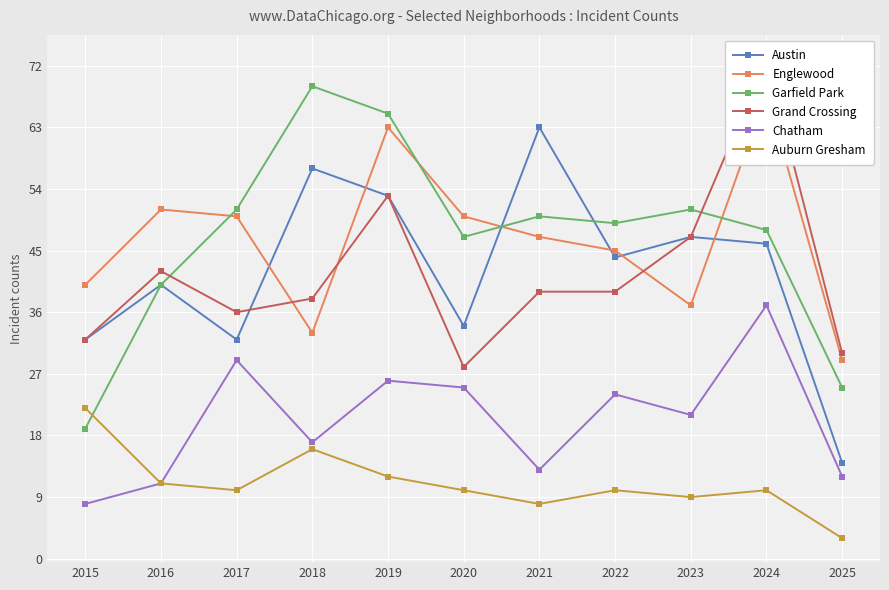

Where is Auburn Gresham nearest to the value 12?

2019